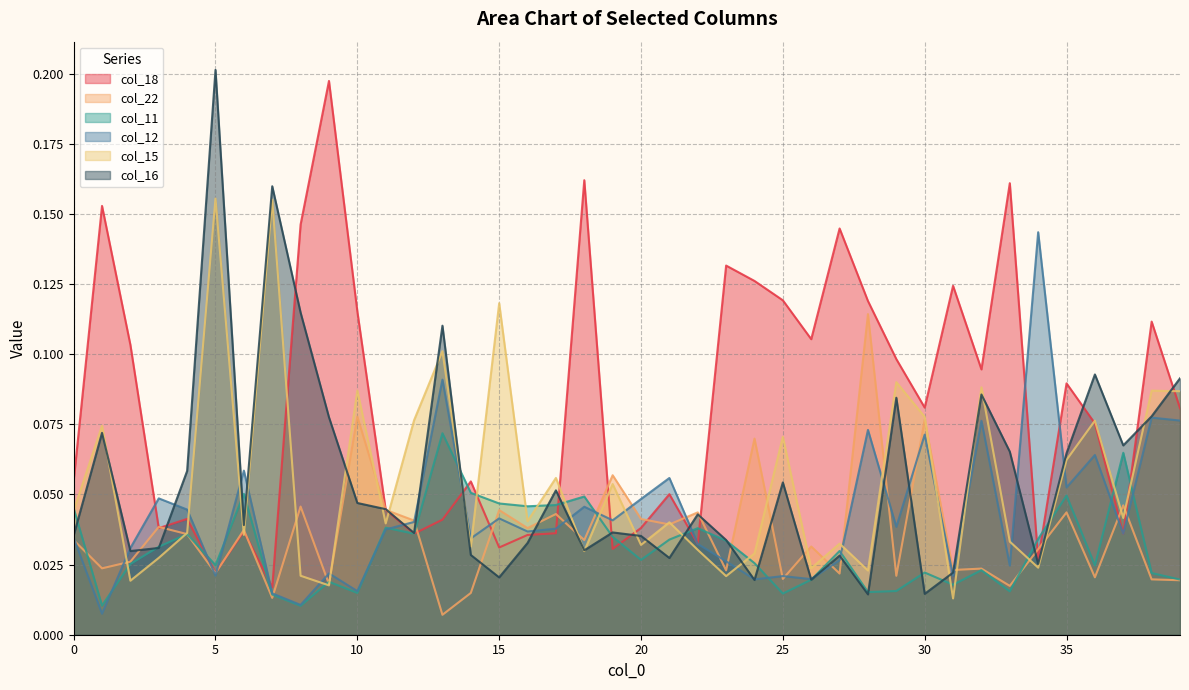

Which label corresponds to the smallest value in the chart?

13